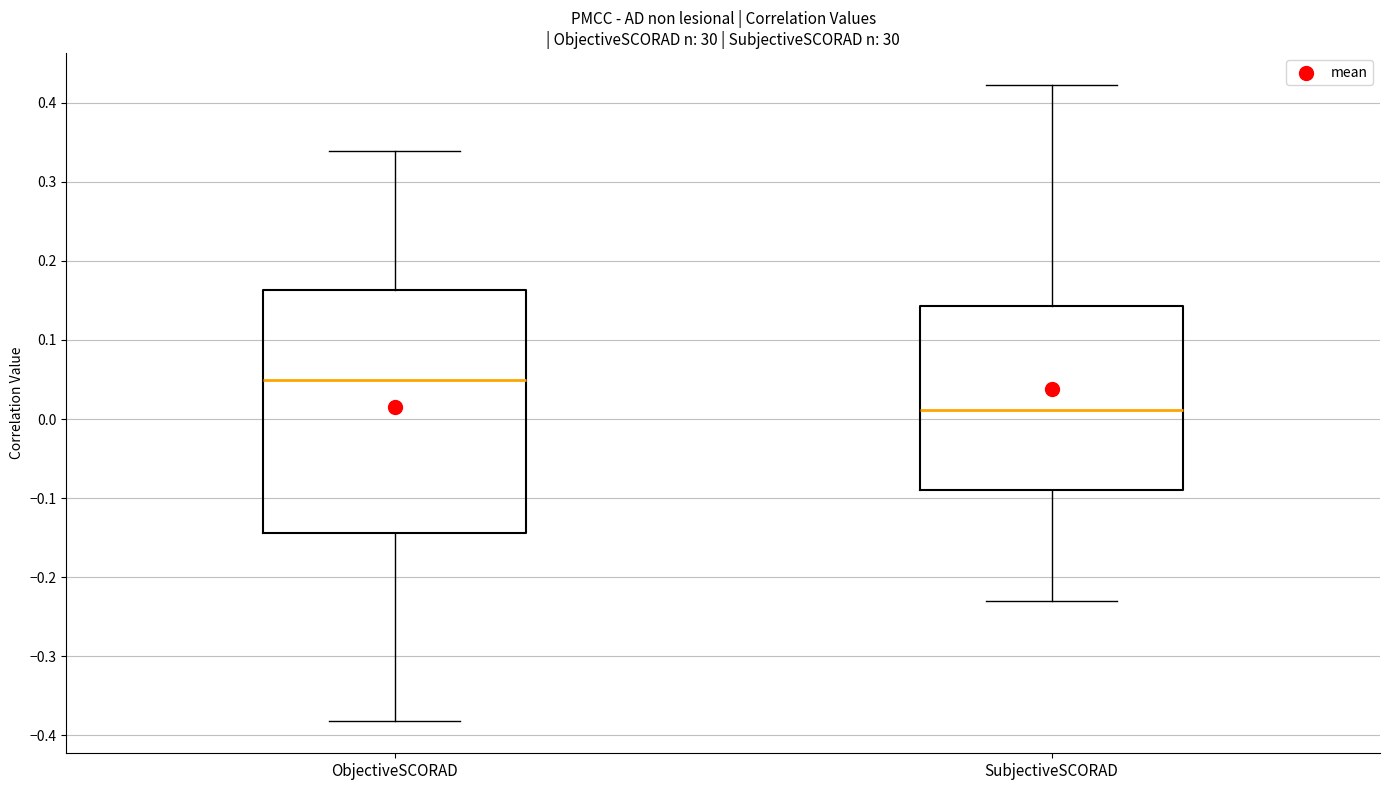

Reading left to right, transcribe this box plot: for each box, give where its median line is, the range the box spans, and where its two whiskers end, as read against the y-axis. The values are not printed on the chart, so give them approximately, as read against the axis.

ObjectiveSCORAD: median 0.05, box -0.14 to 0.16, whiskers -0.38 to 0.34
SubjectiveSCORAD: median 0.01, box -0.09 to 0.14, whiskers -0.23 to 0.42